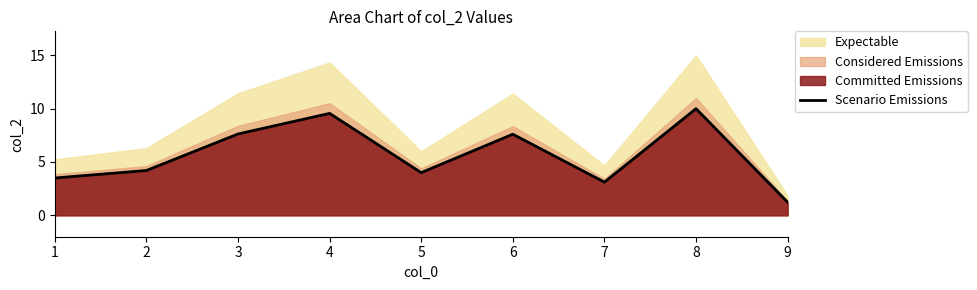

Where does the data first go above 4?

2